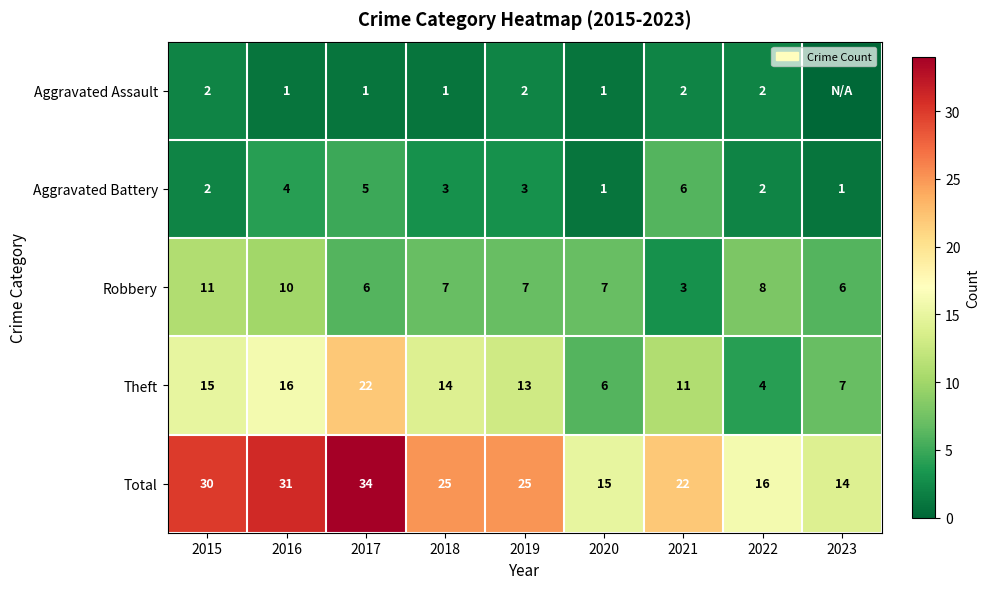

The Aggravated Battery series shows 1 at 2020. True or false?

True